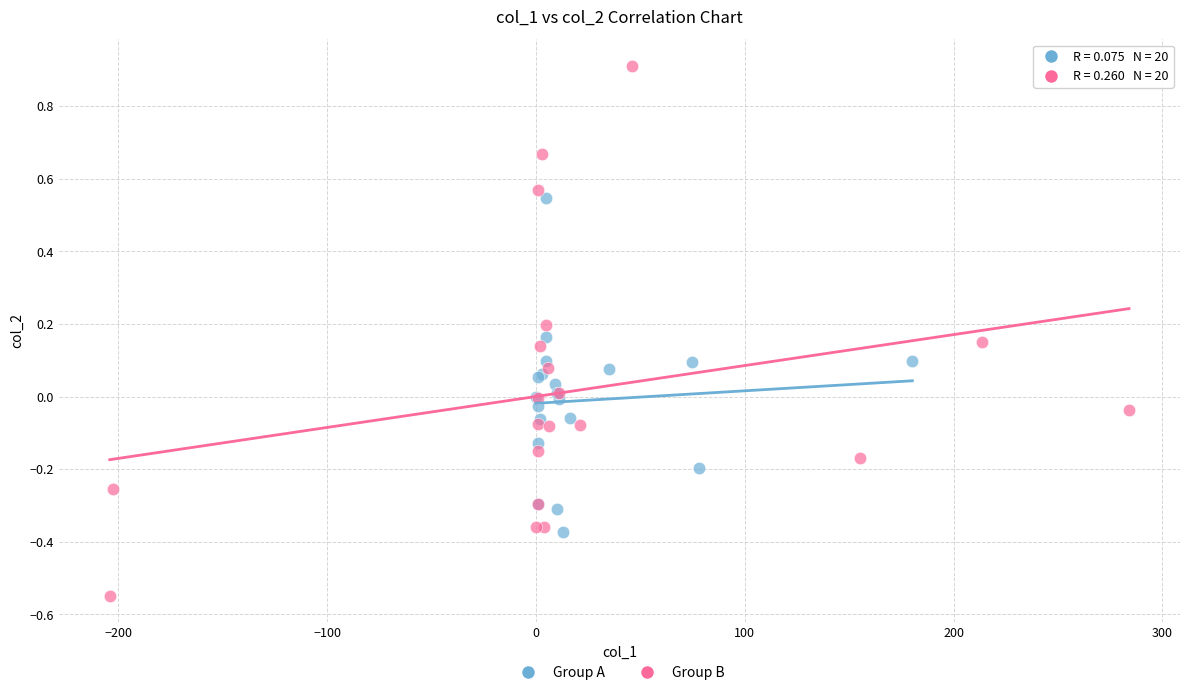

Which series contains the highest Y value?

Group B